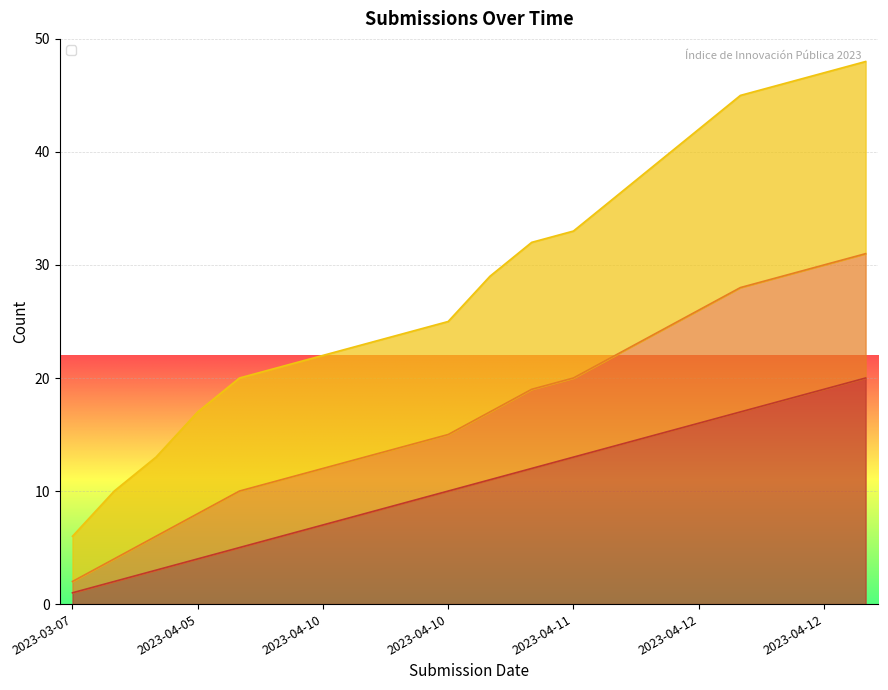

How many data points does each series have?

20